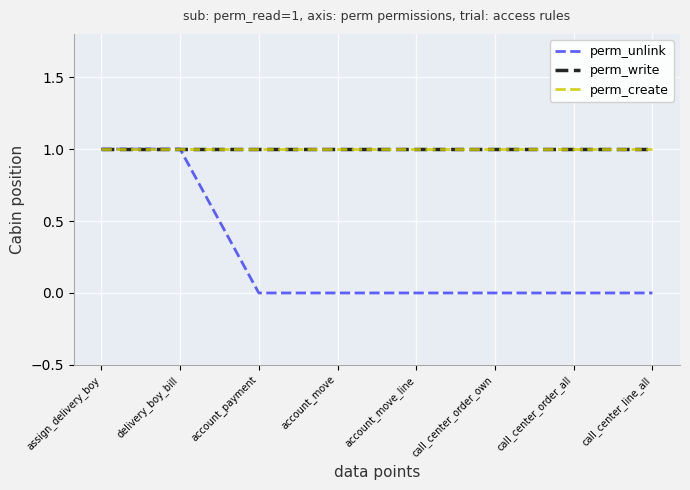

True or false: perm_unlink and perm_create intersect in this chart.

False